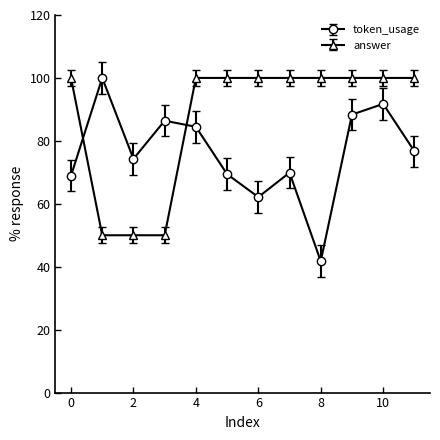

In token_usage, how many points are higher than both neighbors (excluding endpoints)?

4